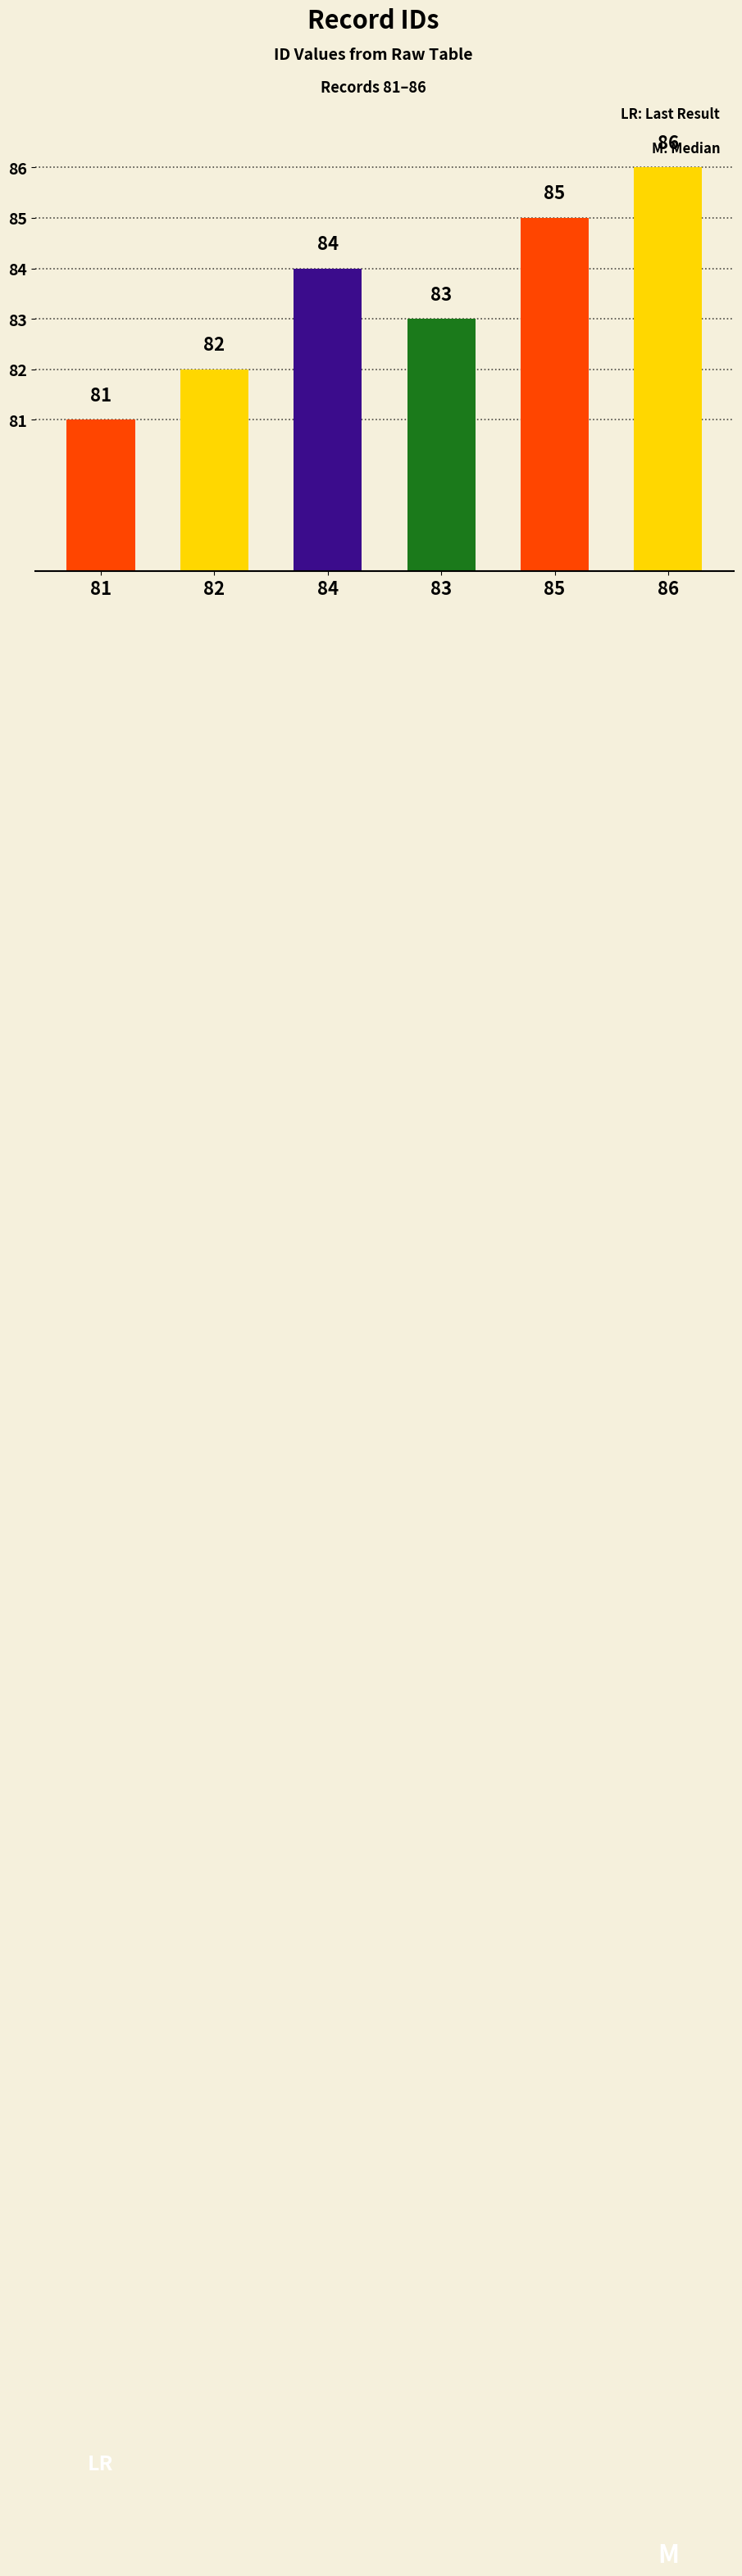

How many values are between 82 and 85?

4